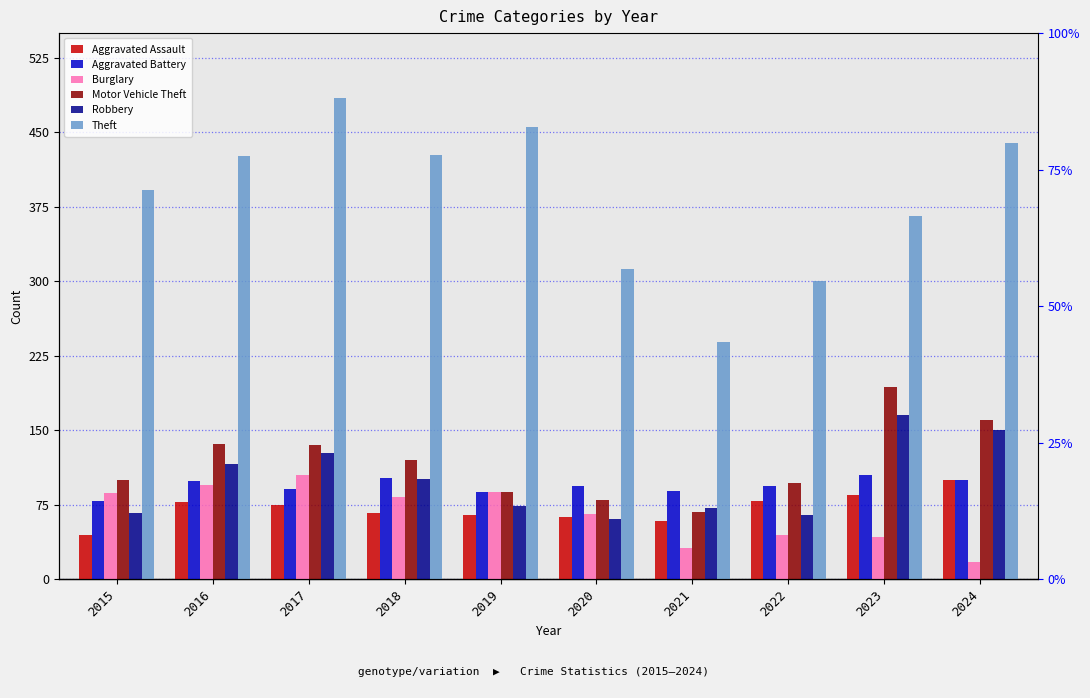

Reading right to left, extract all data points from this chart.

Aggravated Assault: 100	85	79	59	63	65	67	75	78	45
Aggravated Battery: 100	105	94	89	94	88	102	91	99	79
Burglary: 17	43	45	32	66	88	83	105	95	87
Motor Vehicle Theft: 160	194	97	68	80	88	120	135	136	100
Robbery: 150	165	65	72	61	74	101	127	116	67
Theft: 439	366	300	239	312	455	427	485	426	392